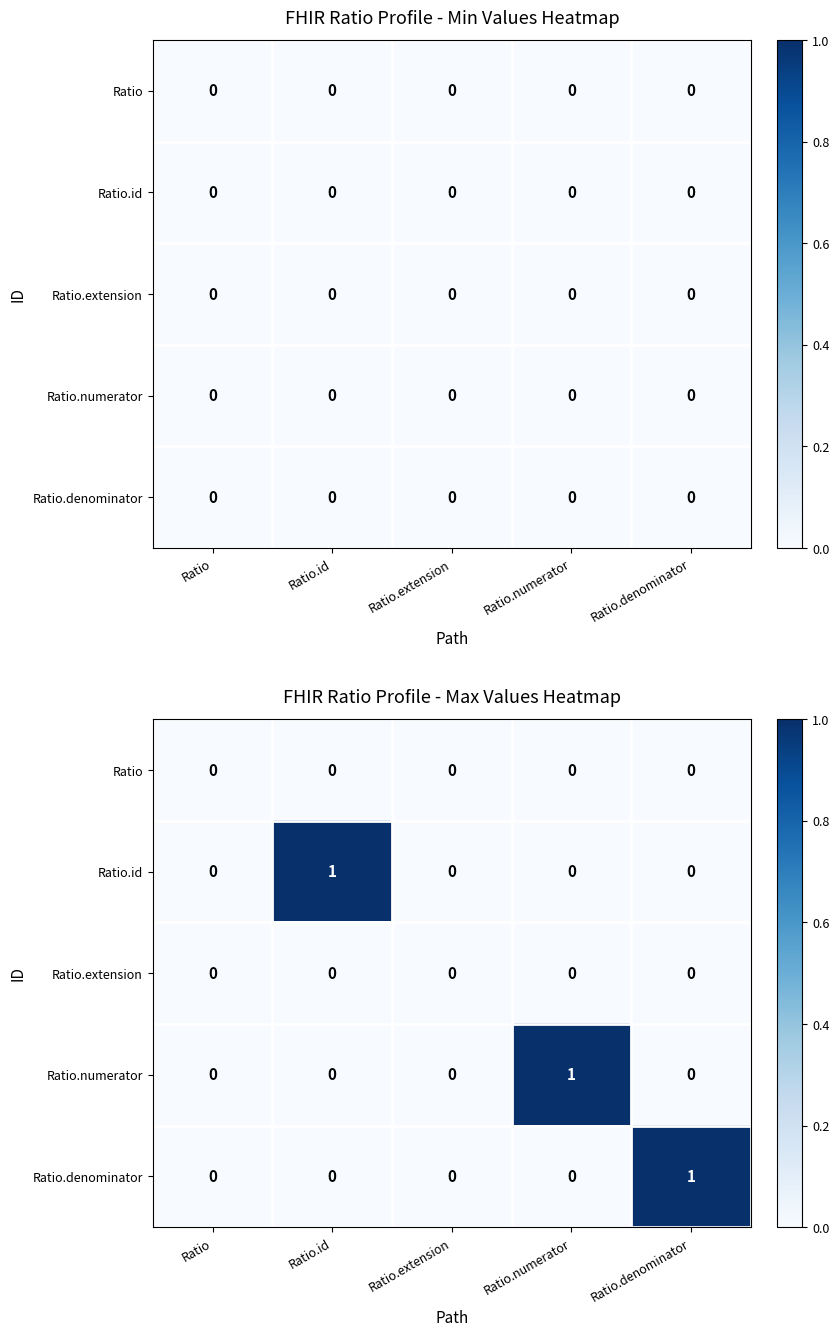

Which series changed the most between Ratio.extension and Ratio.numerator?

Ratio.numerator